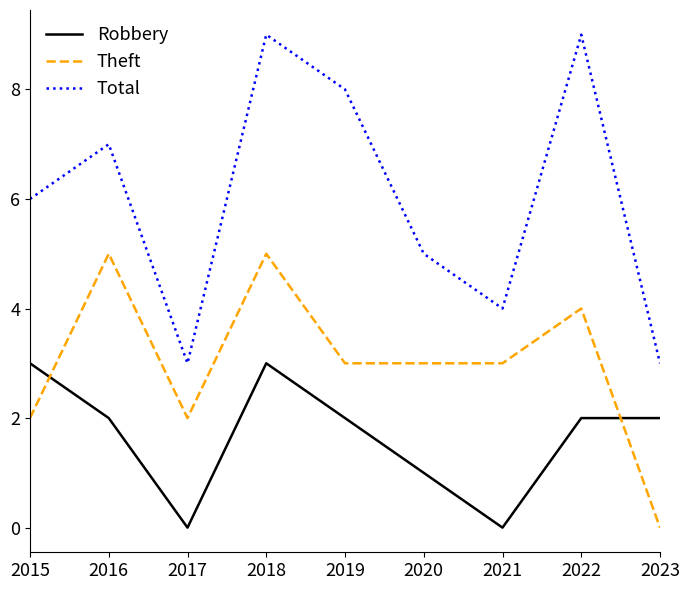

What is the difference between the Total values at 2023 and 2022?

6